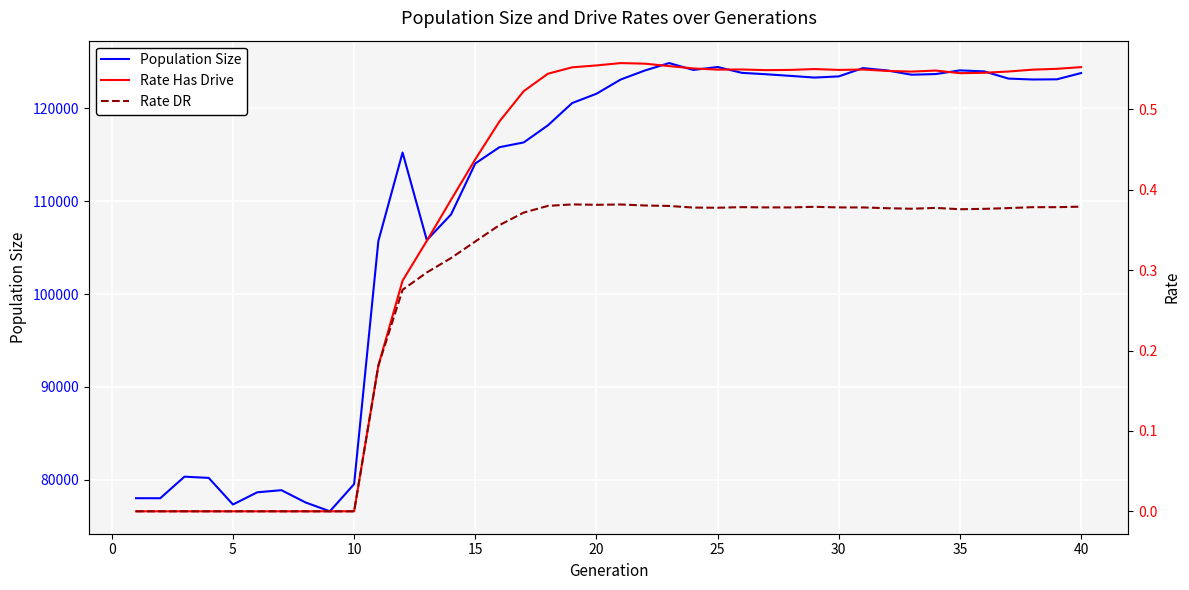

The value of Population Size at 30 is 123441. True or false?

True